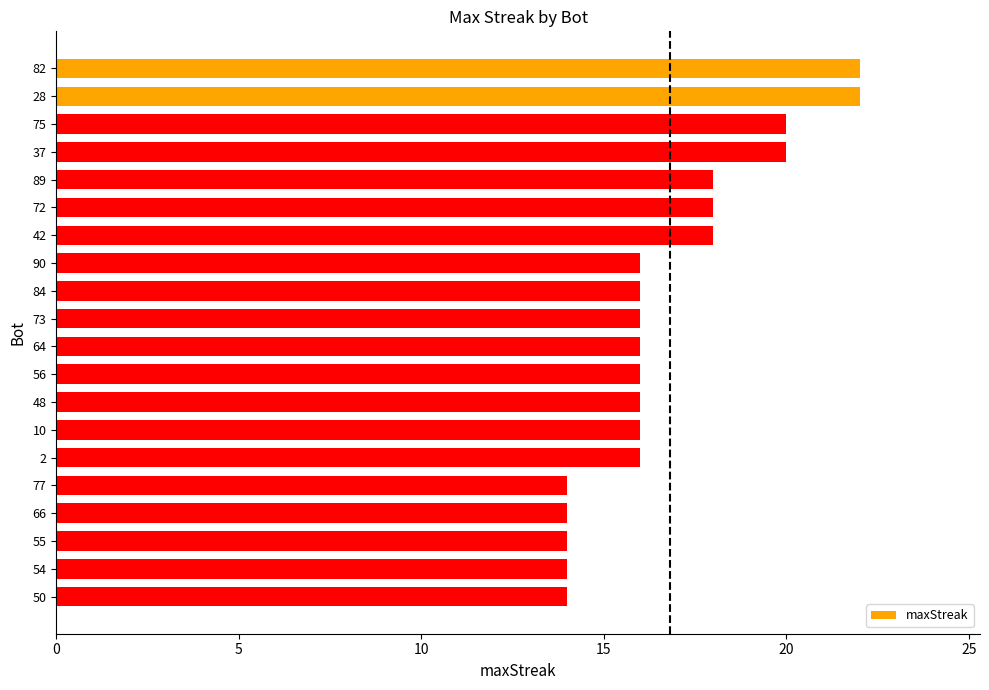

The chart shows a value of 24 at 64. True or false?

False